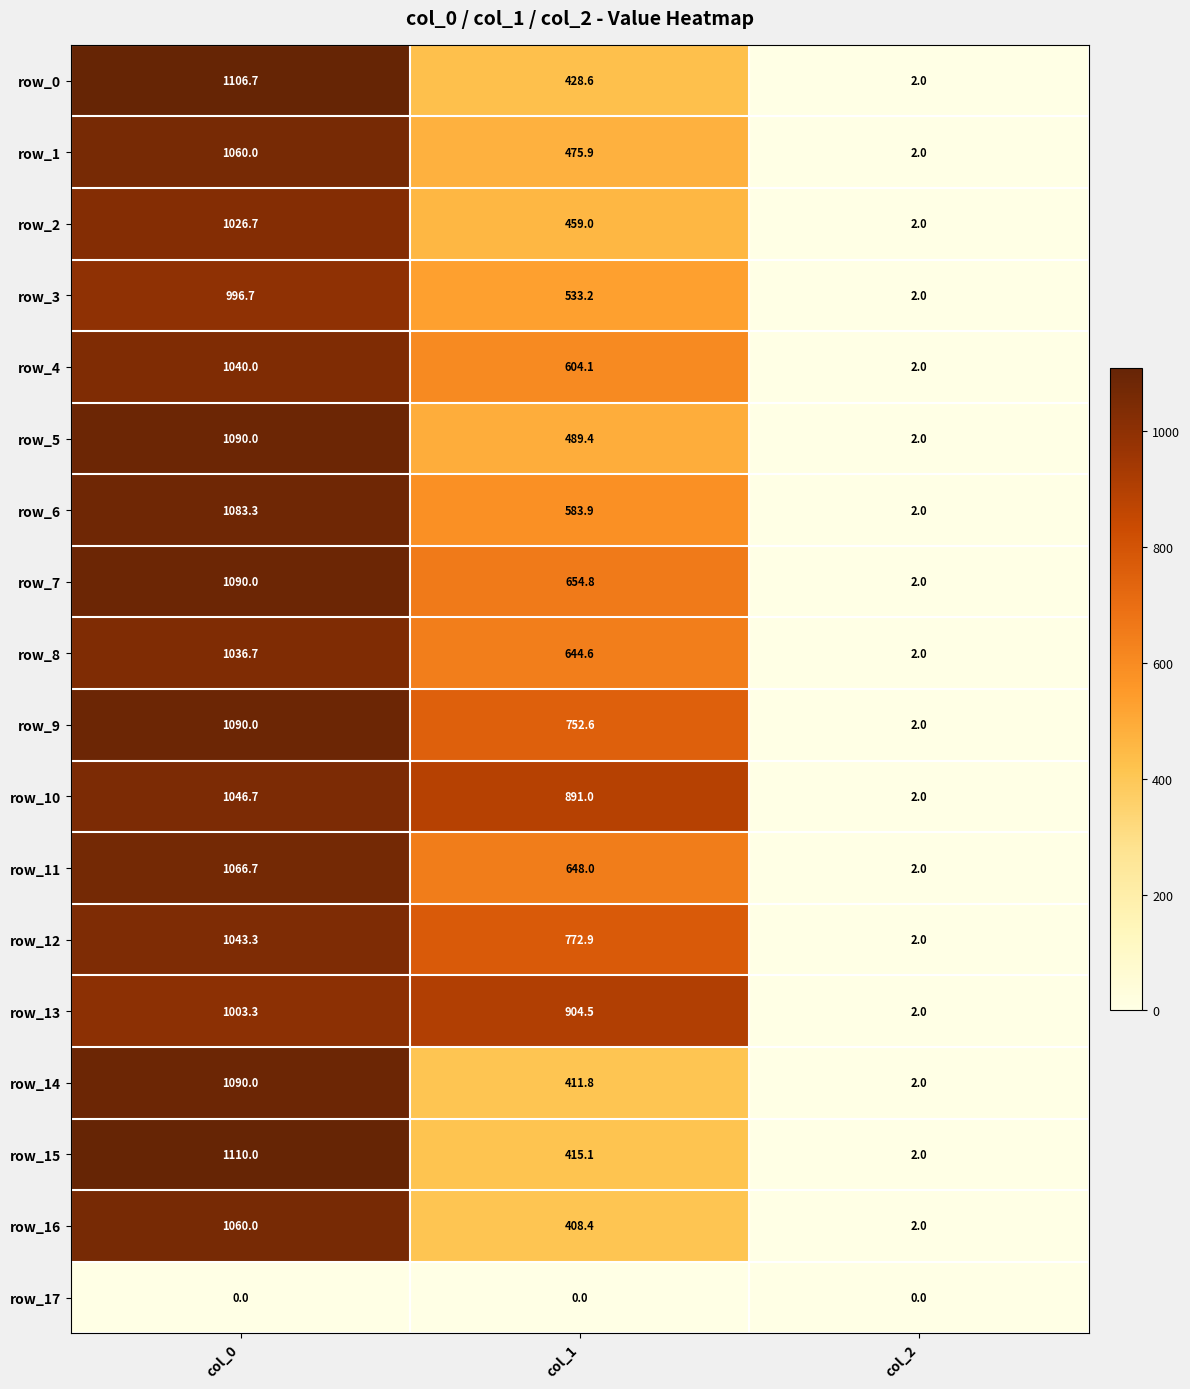

What is the approximate value of row_13 at col_2?

2.0